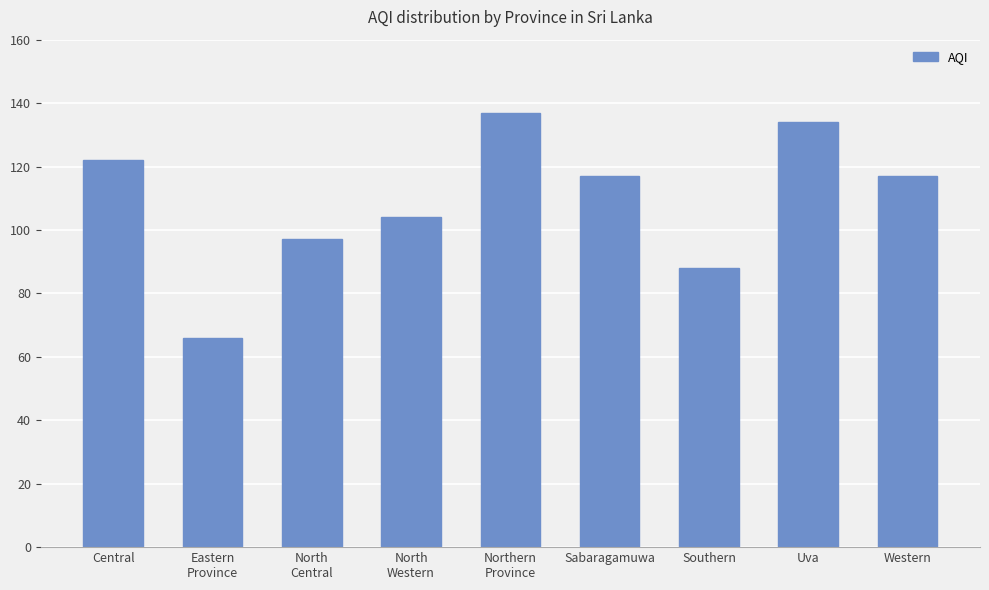

Which has a higher value, Northern
Province or Eastern
Province?

Northern
Province